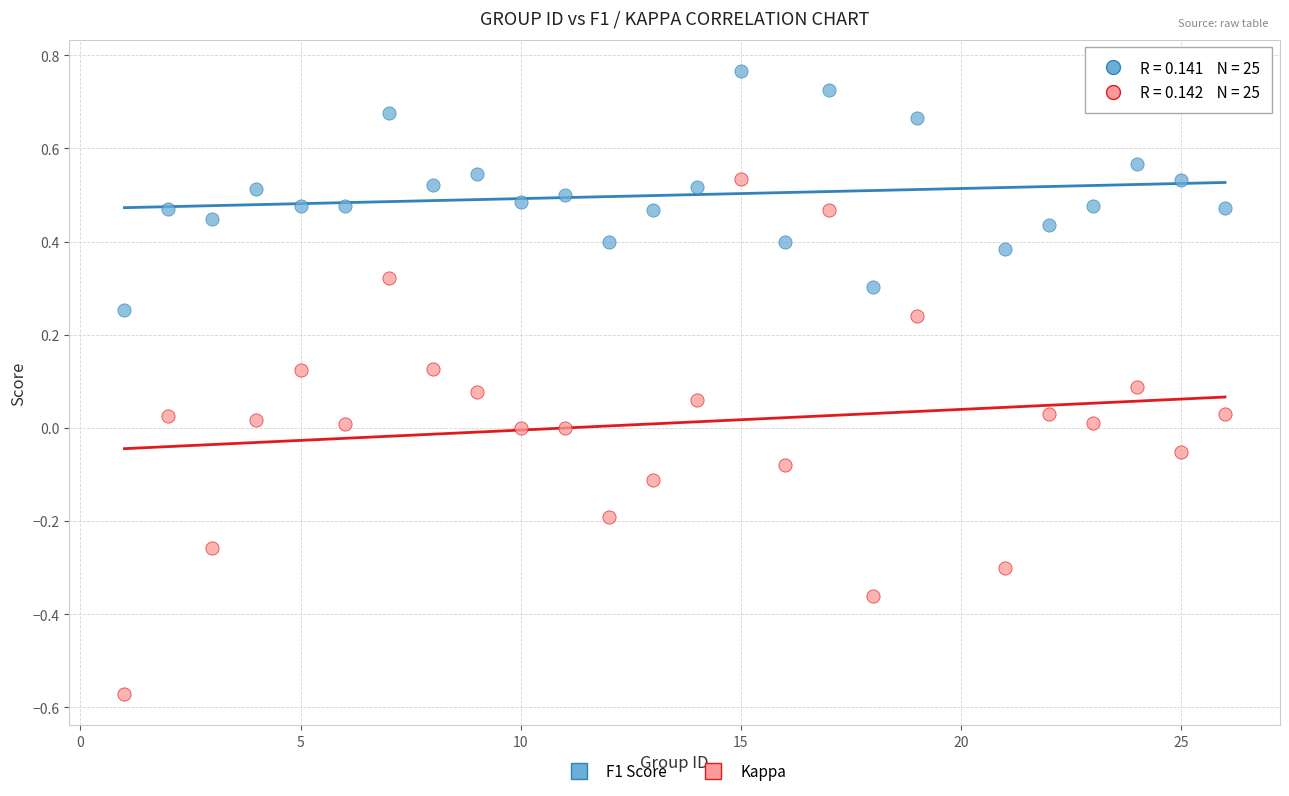

Which series contains the highest Y value?

F1 Score